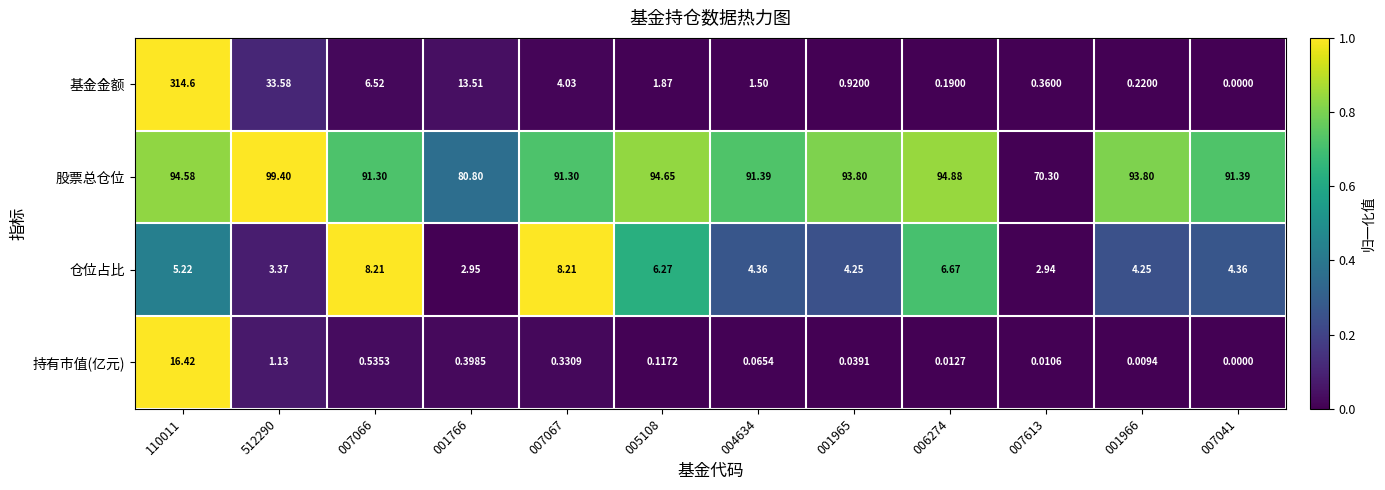

Which series has the largest total across all categories?

股票总仓位